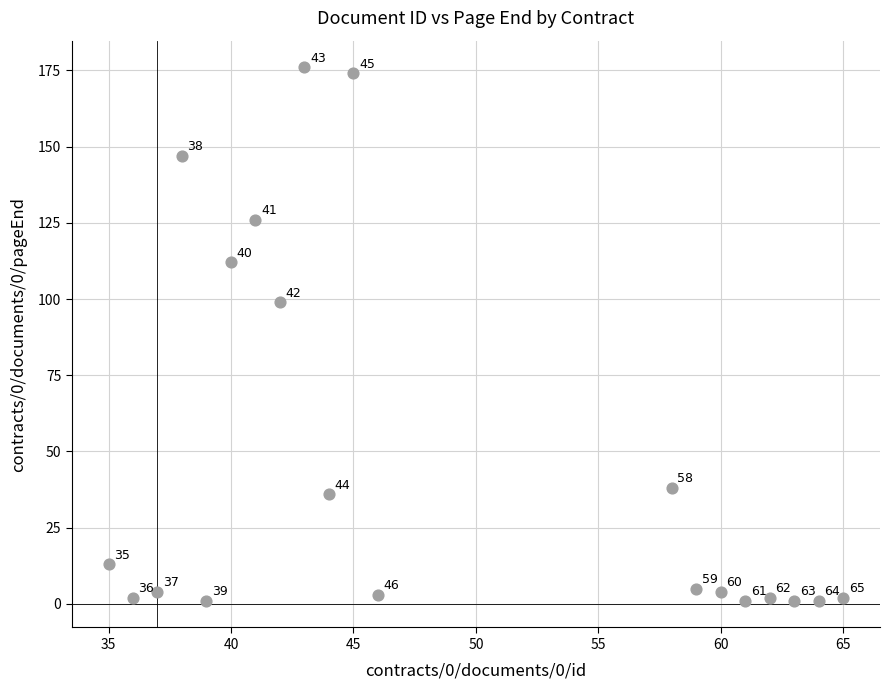

What Y value in the scatter plot is closest to 88?

99